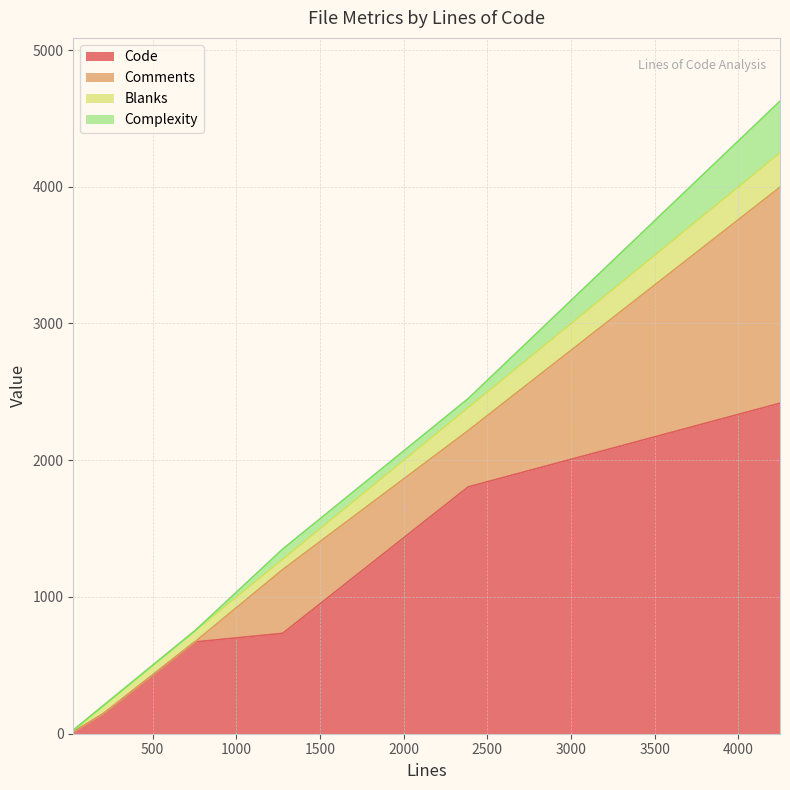

What is the highest value of the Code series?

2417